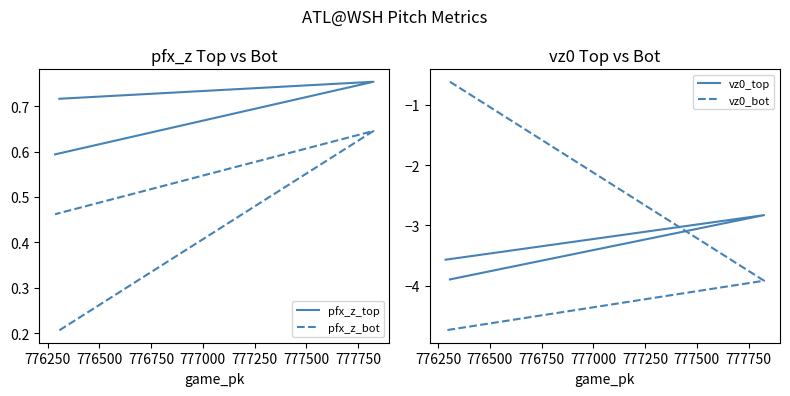

At how many categories does at least one series exceed 0?

3